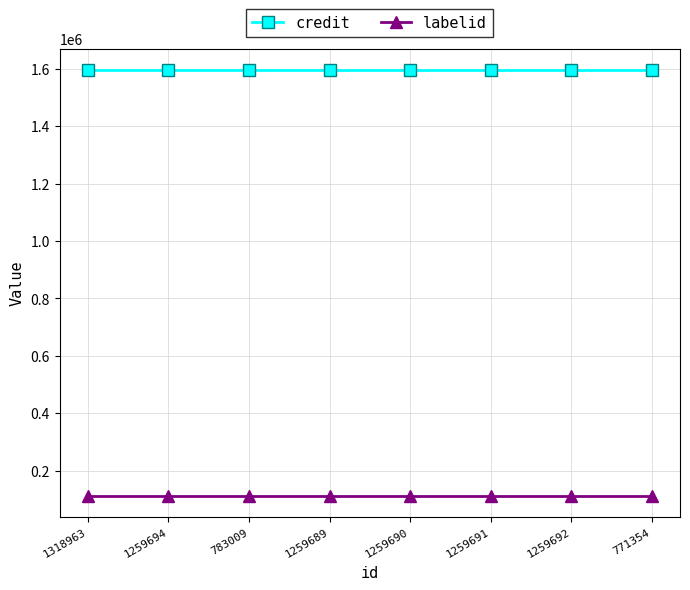

At how many categories does at least one series exceed 1034385?

8